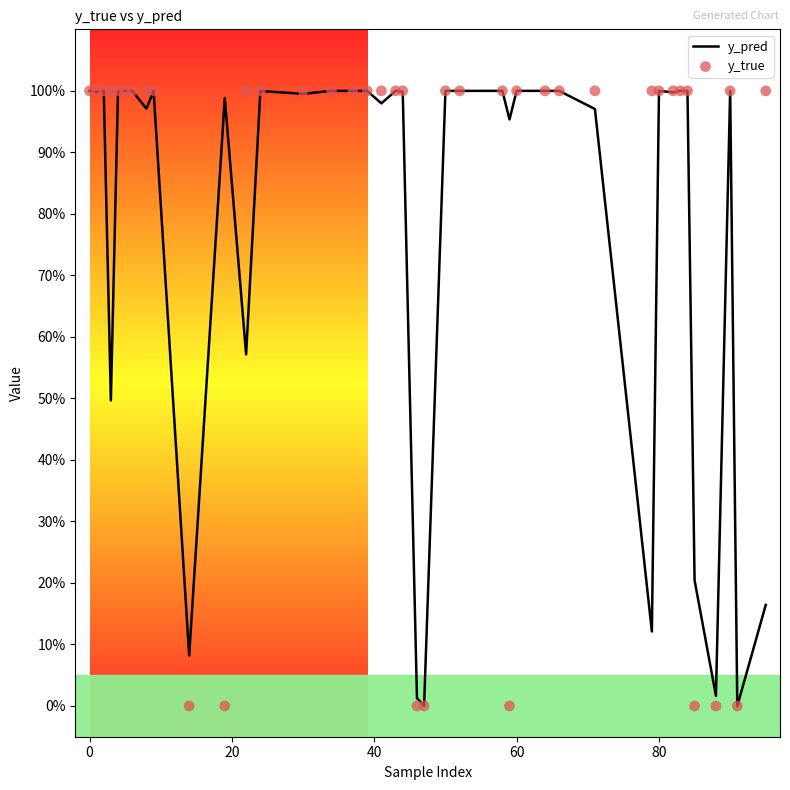

Is the value of y_true at 24 greater than the value of y_pred at 24?

Yes